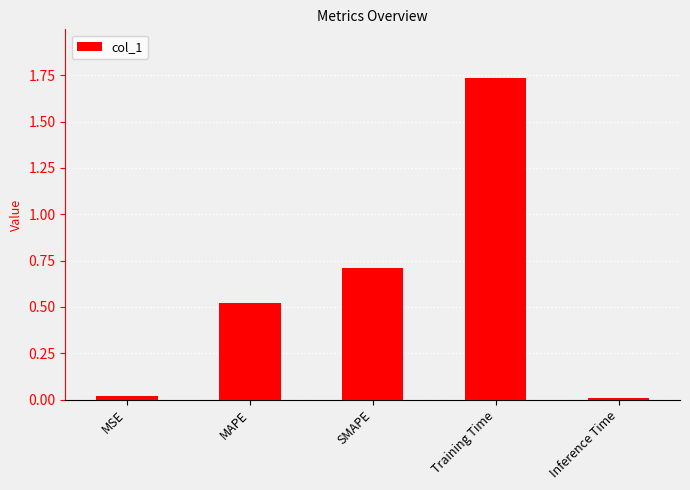

What is the label of the 5th bar from the left?

Inference Time